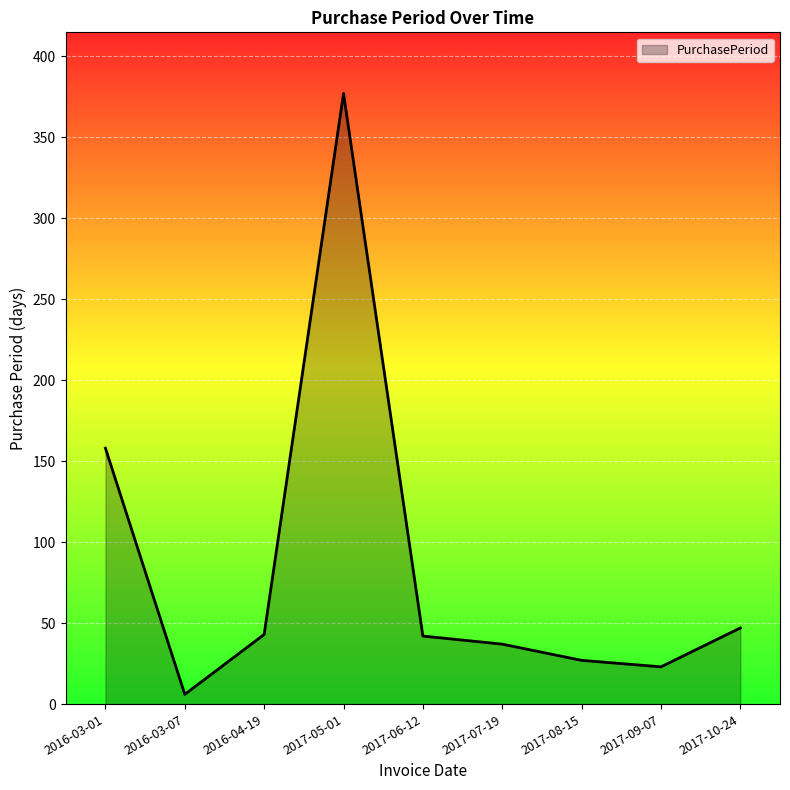

What value does the data have at 2016-03-07?

6